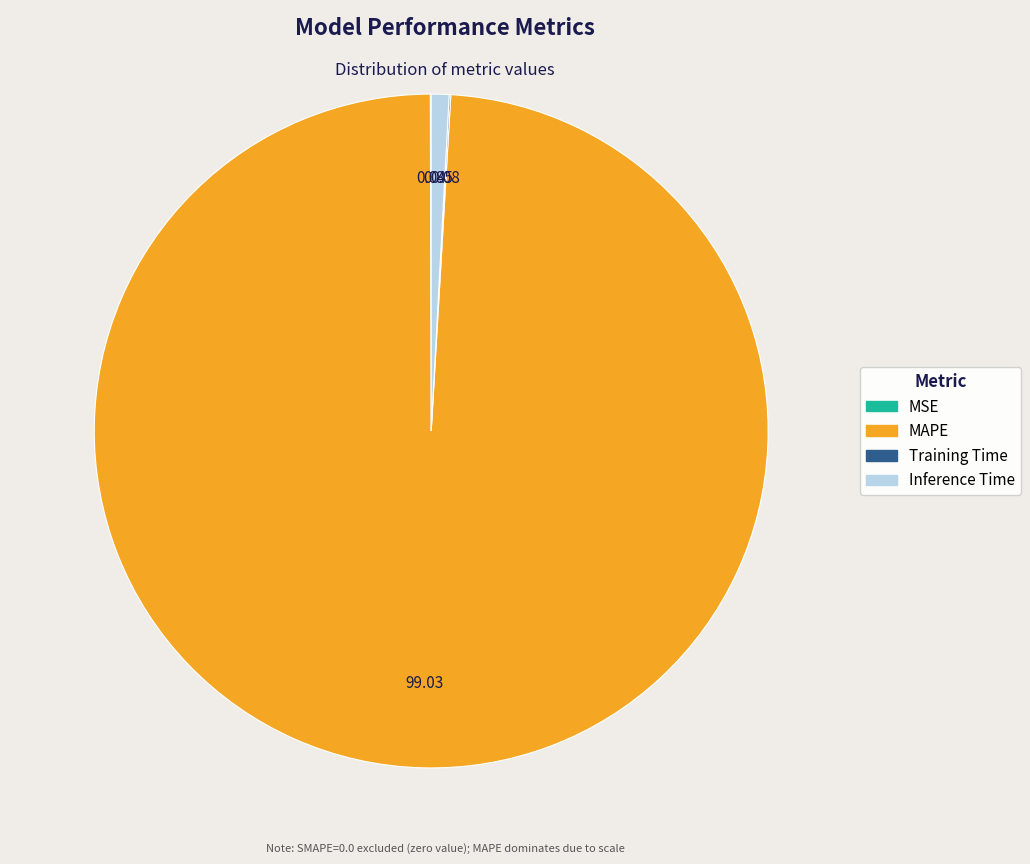

Is there a majority slice in this chart?

Yes